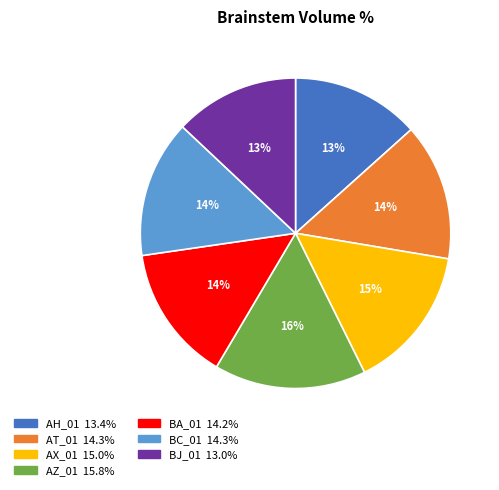

Is the sum of BA_01 and AX_01 greater than half?

No